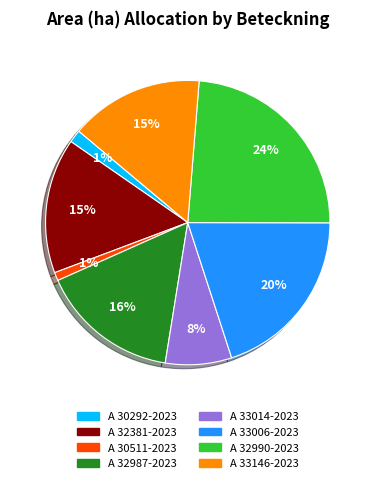

Approximately how many times larger is the value at A 33014-2023 compared to A 32987-2023?

0.5